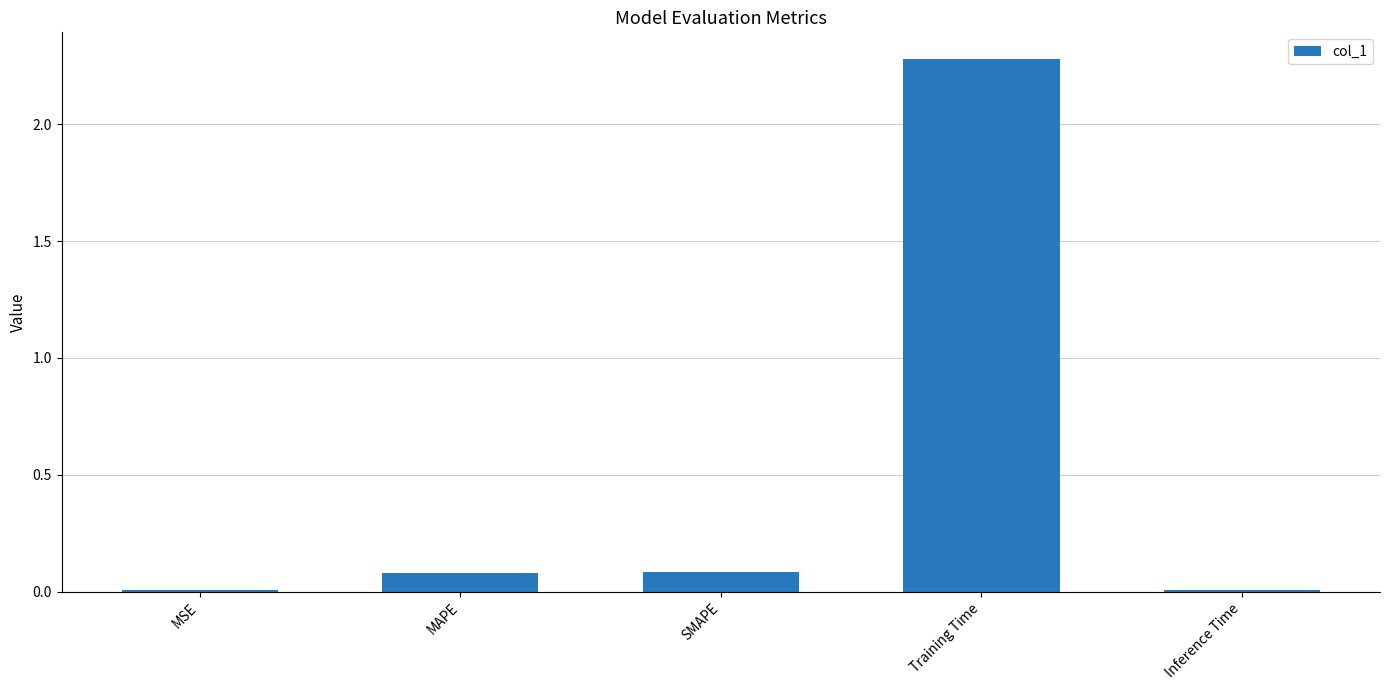

The value at MAPE is 0.1. True or false?

True